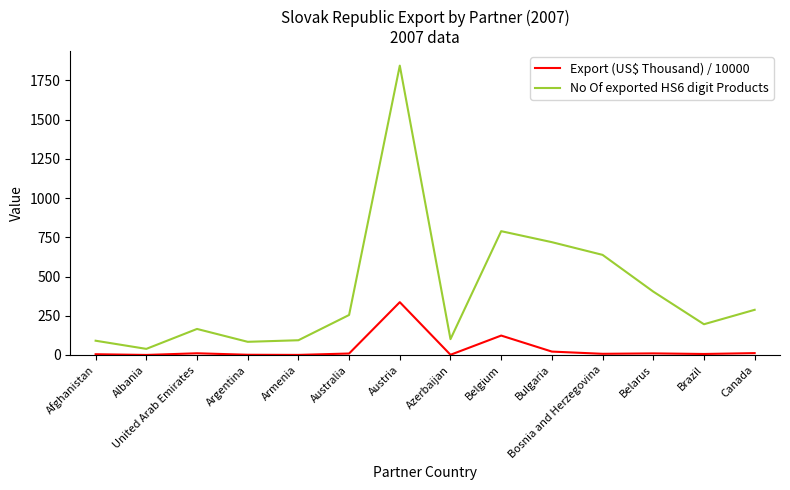

What is the maximum value for No Of exported HS6 digit Products?

1844.0